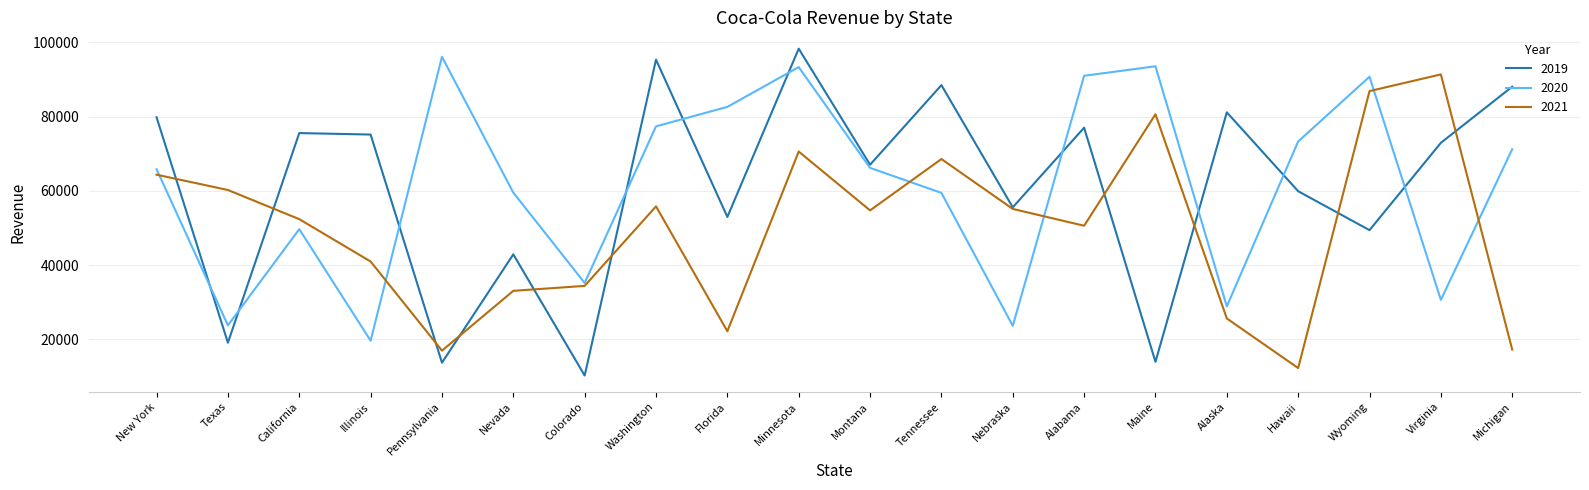

What is the minimum value for 2019?

10255